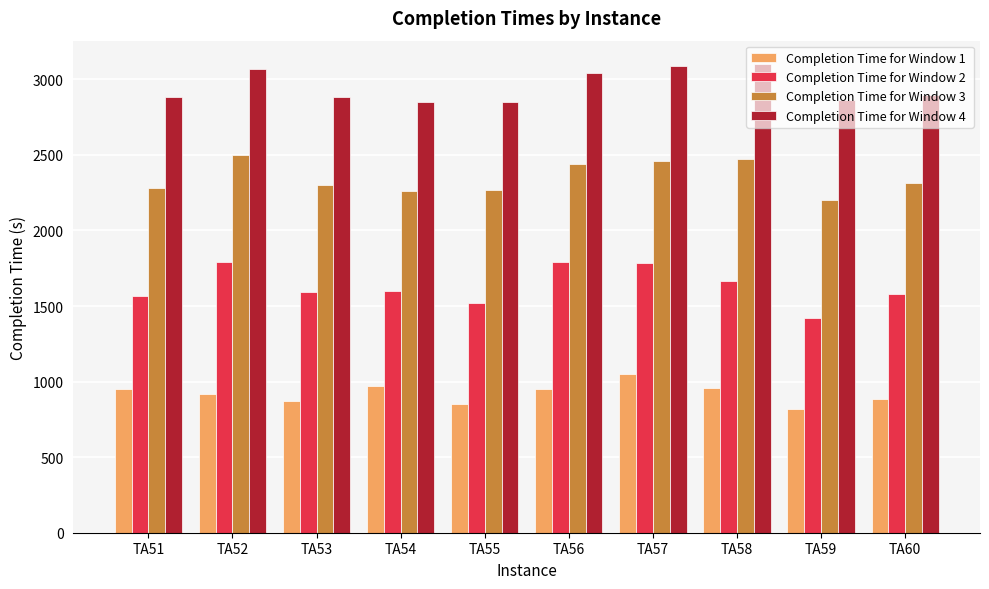

What is the total value across all series at TA54?

7673